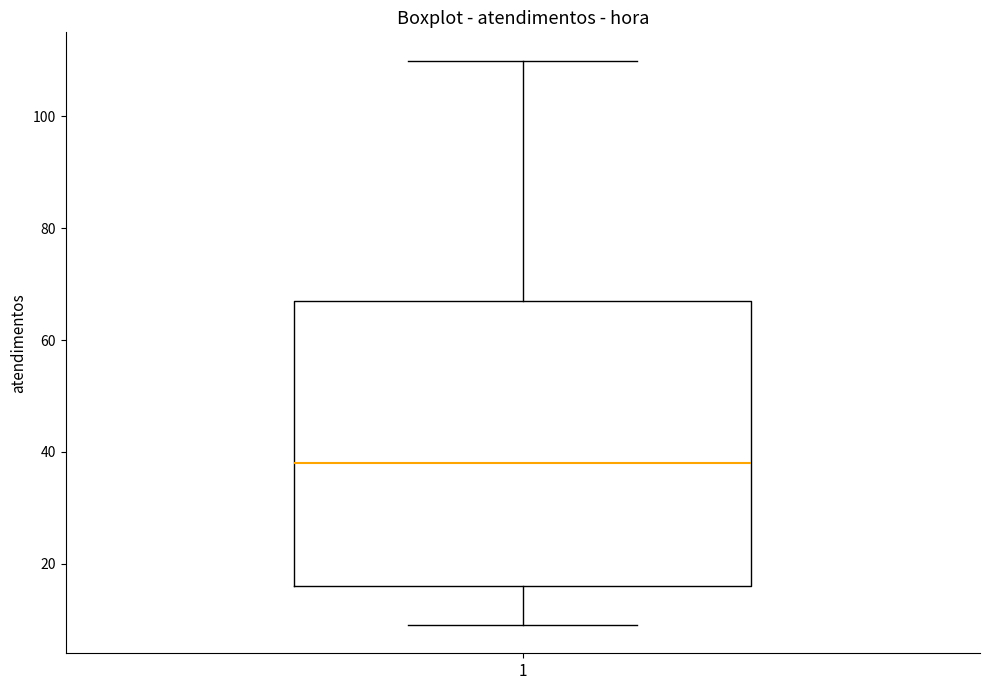

Transcribe this box plot: give where the median line is, the range the box spans, and where the two whiskers end, as read against the y-axis. The values are not printed on the chart, so give them approximately, as read against the axis.

median 38, box 16 to 68, whiskers 10 to 110